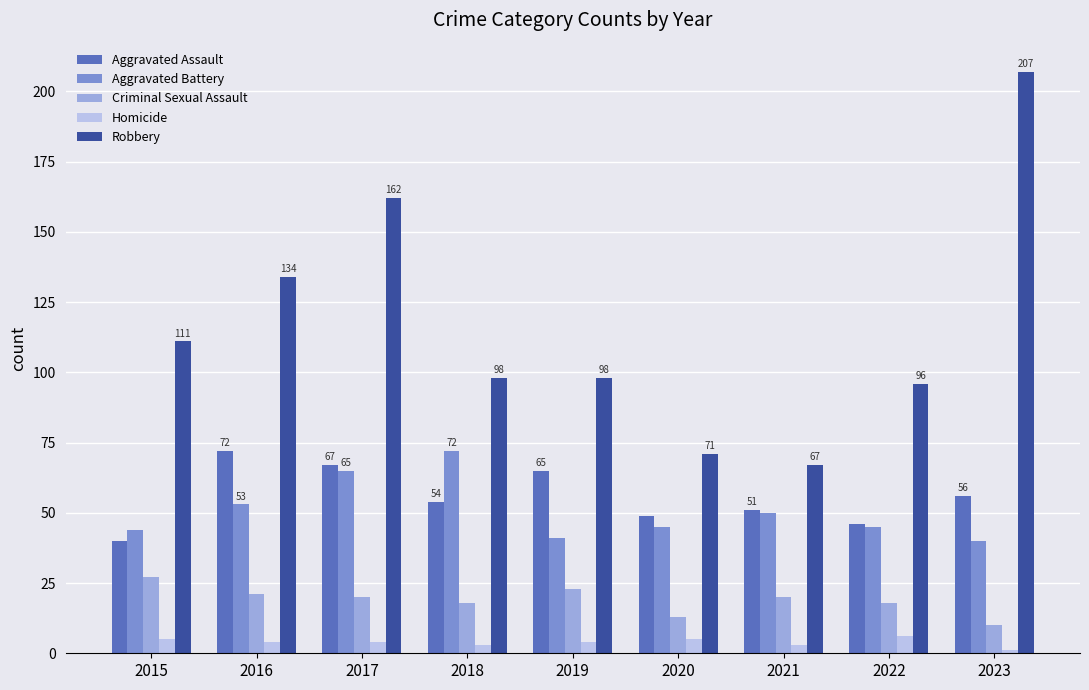

The Aggravated Battery series shows 53 at 2016. True or false?

True